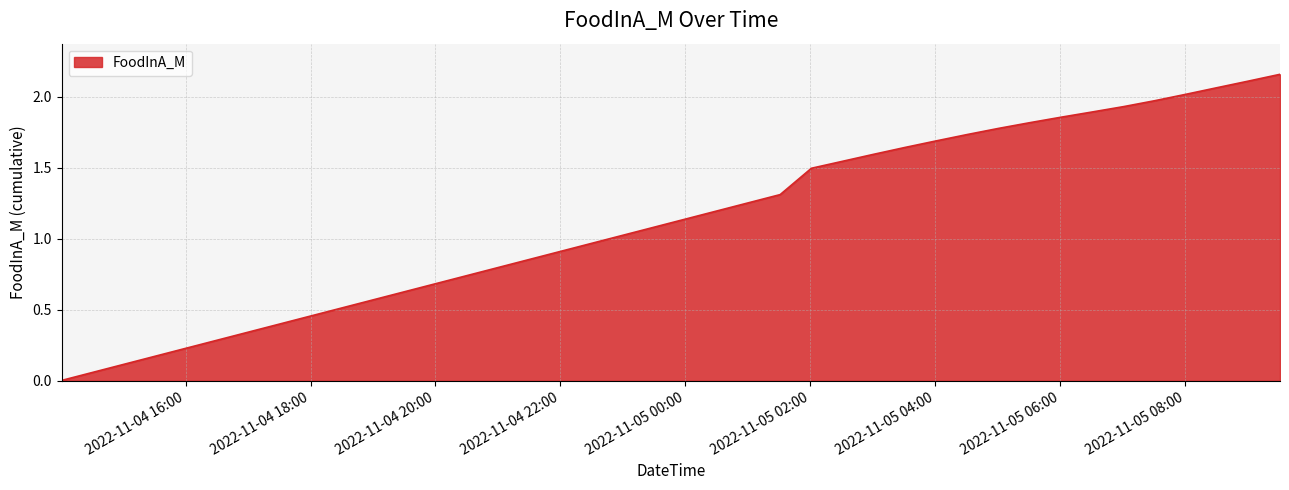

How many lines are shown in the chart?

1